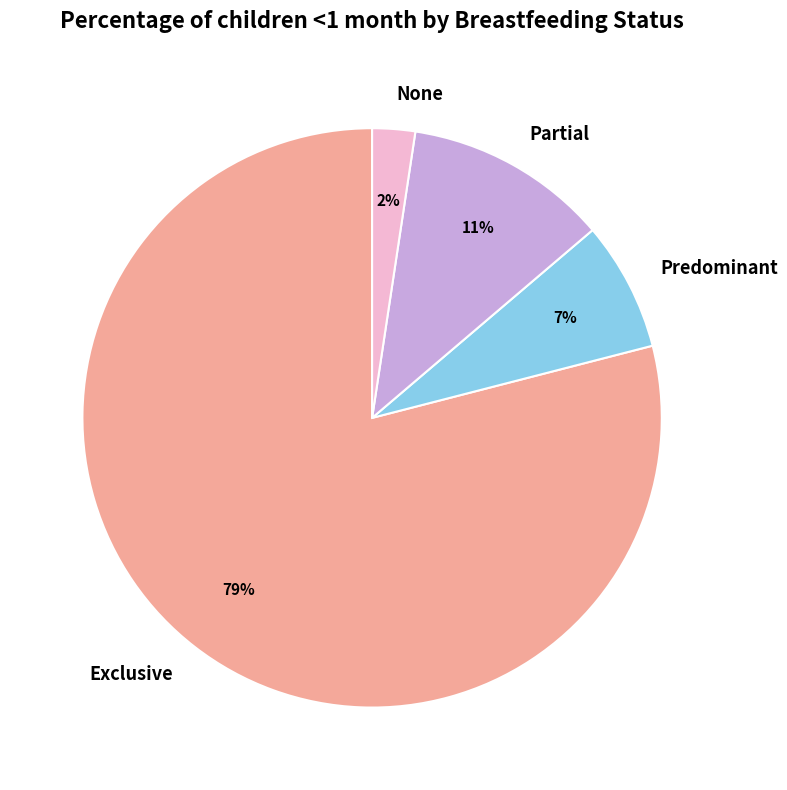

What percentage is the None slice, to the nearest percent?

2%